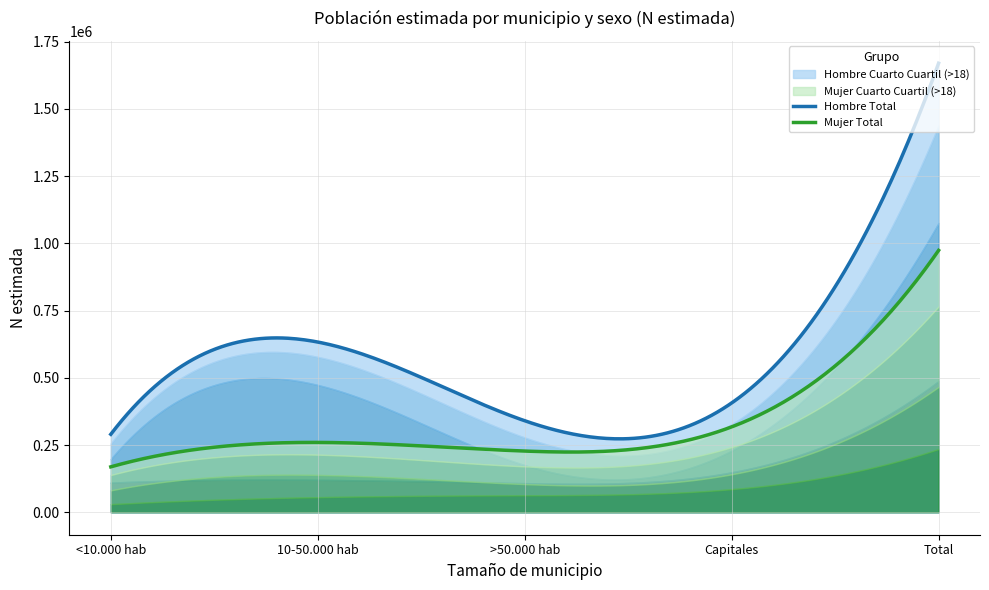

At which label does Hombre N (estimada) reach its peak?

Total